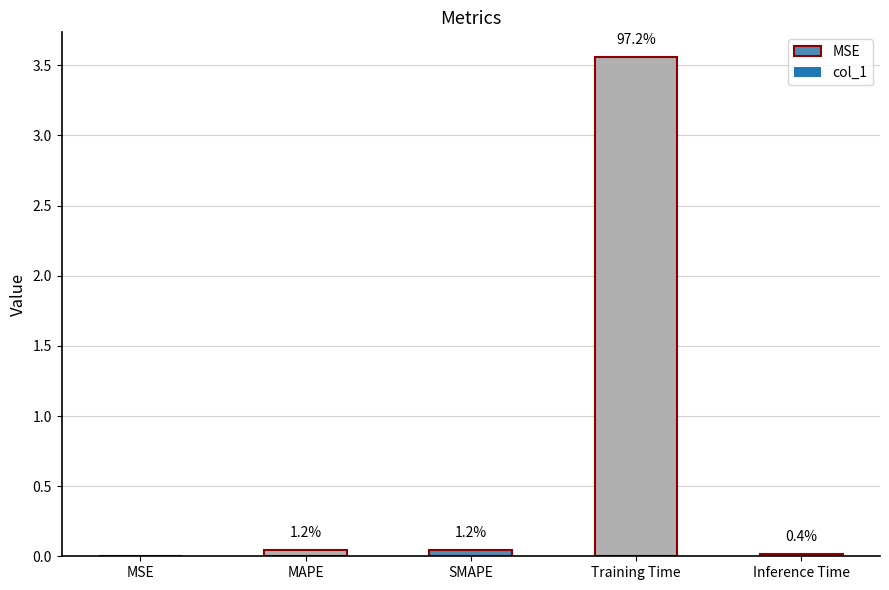

At which label is the value closest to 1?

MAPE